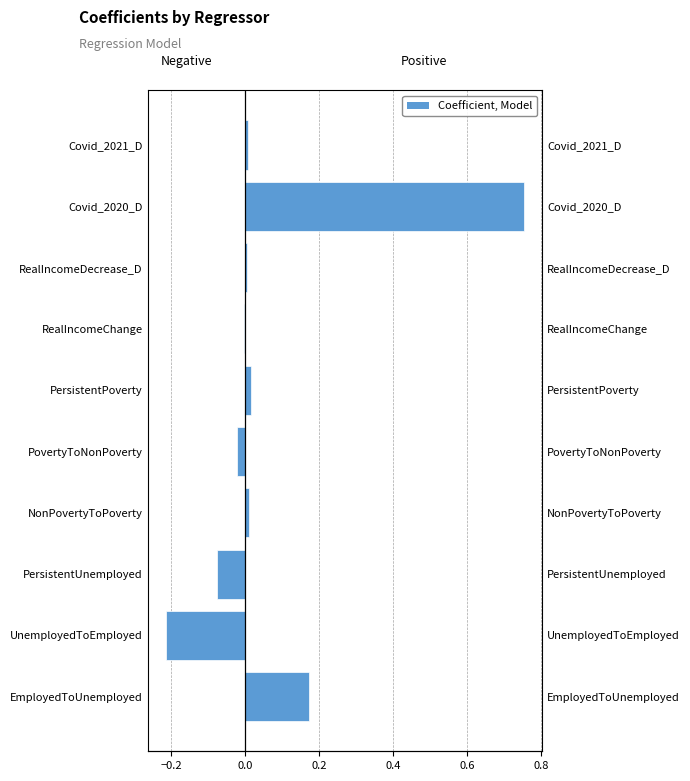

What is the sum of all Negative (Female) values?

-0.3